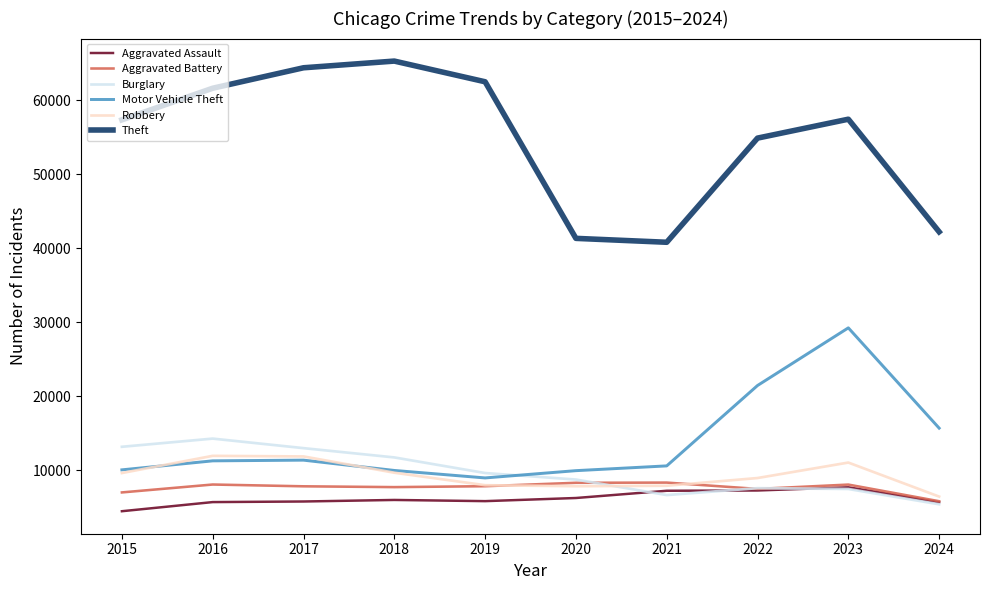

What is the greatest value displayed?

65290